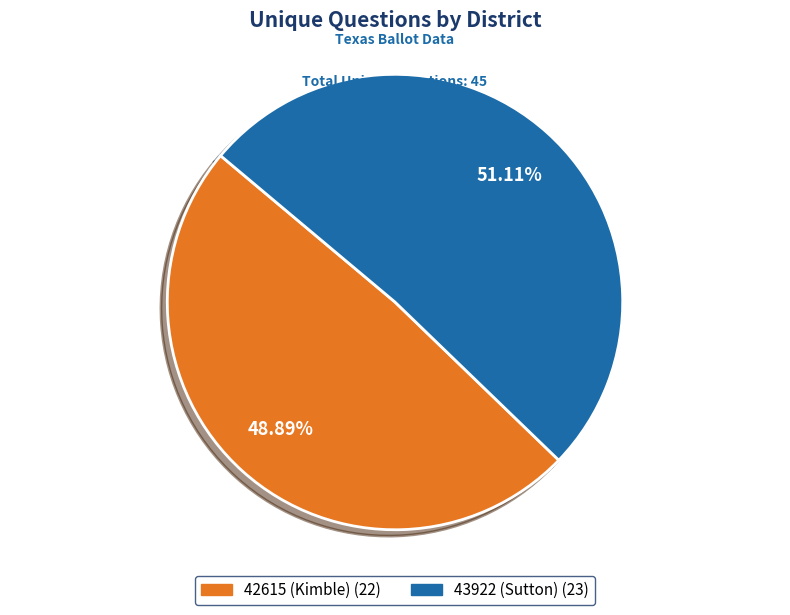

What percentage do 43922 (Sutton) and 42615 (Kimble) together represent?

100.0%